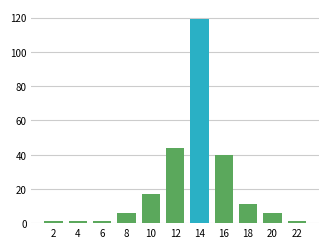

What is the value of the 9th bar from the left?

11